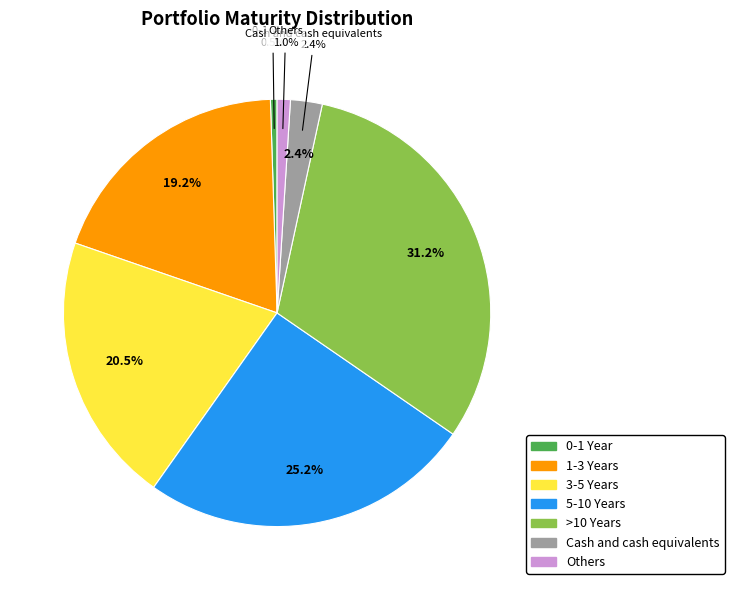

To the nearest percent, what percentage of the pie is 1-3 Years?

19%